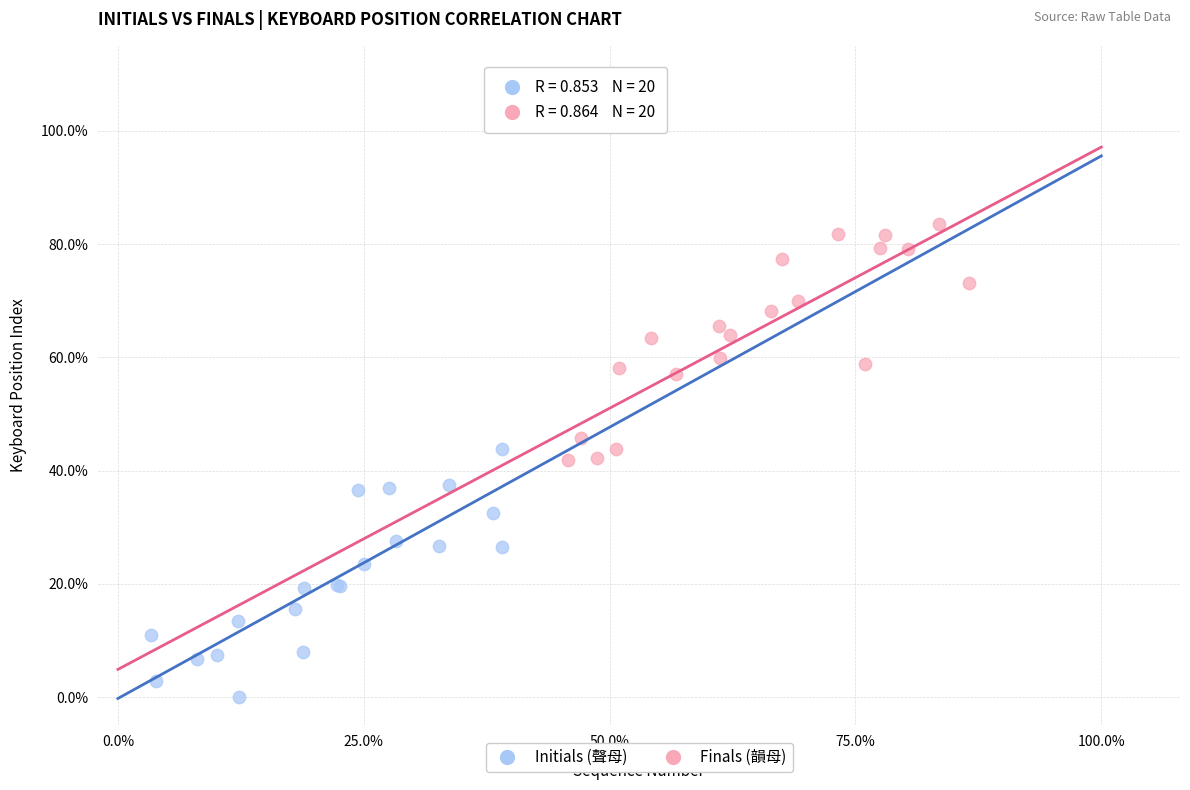

Which series reaches the minimum Y coordinate?

Initials (聲母)